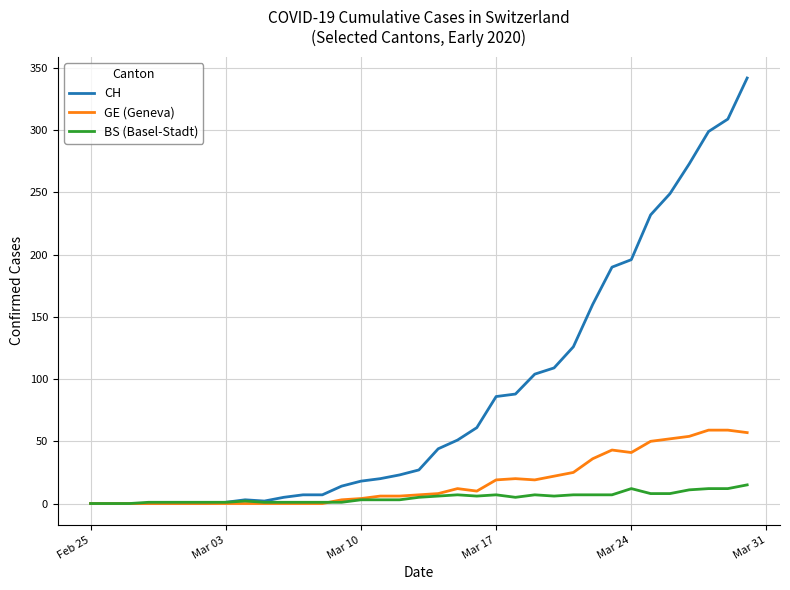

What is the greatest value displayed?

342